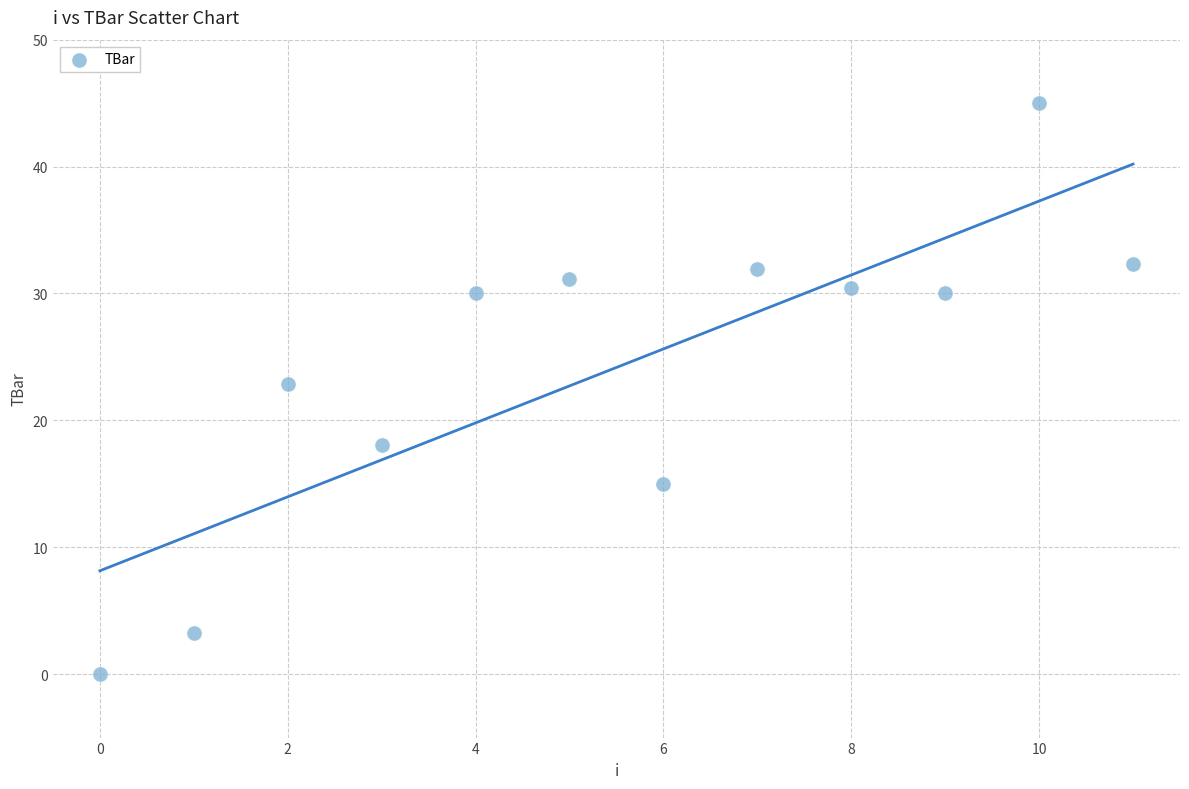

What Y value in the scatter plot is closest to 22?

22.9